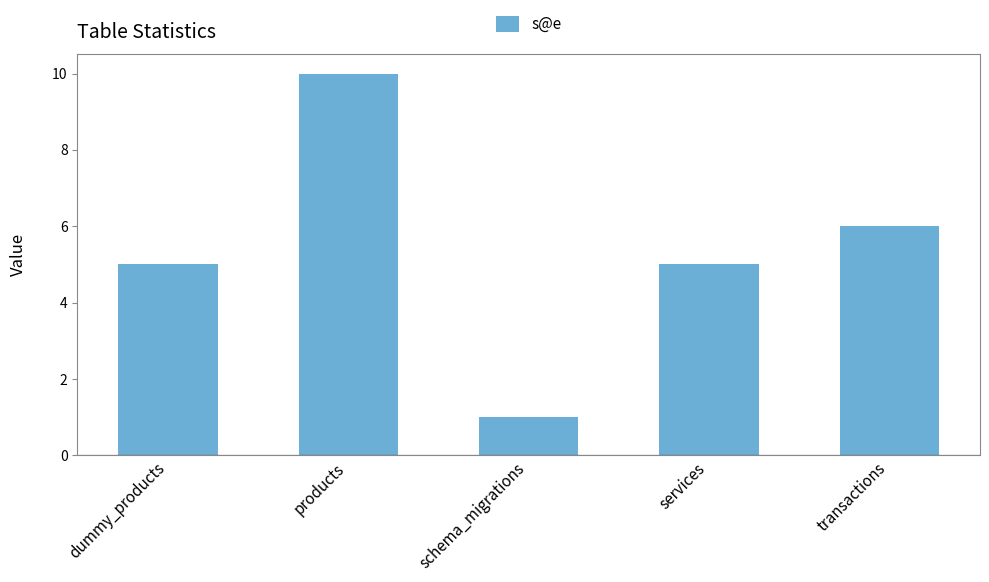

Are the bars horizontal?

No